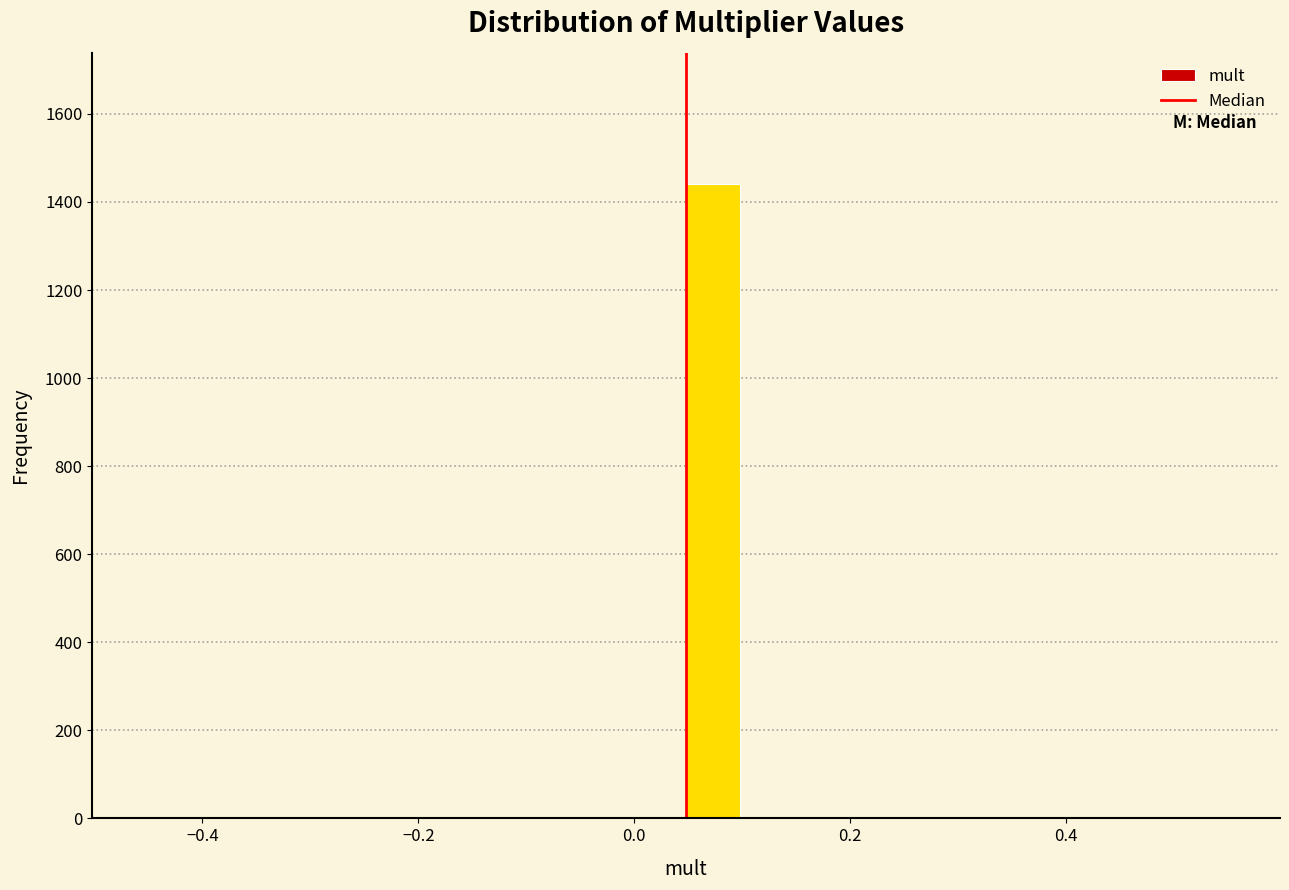

Read against the x-axis, roughly where is the centre of the tallest bar?

0.08